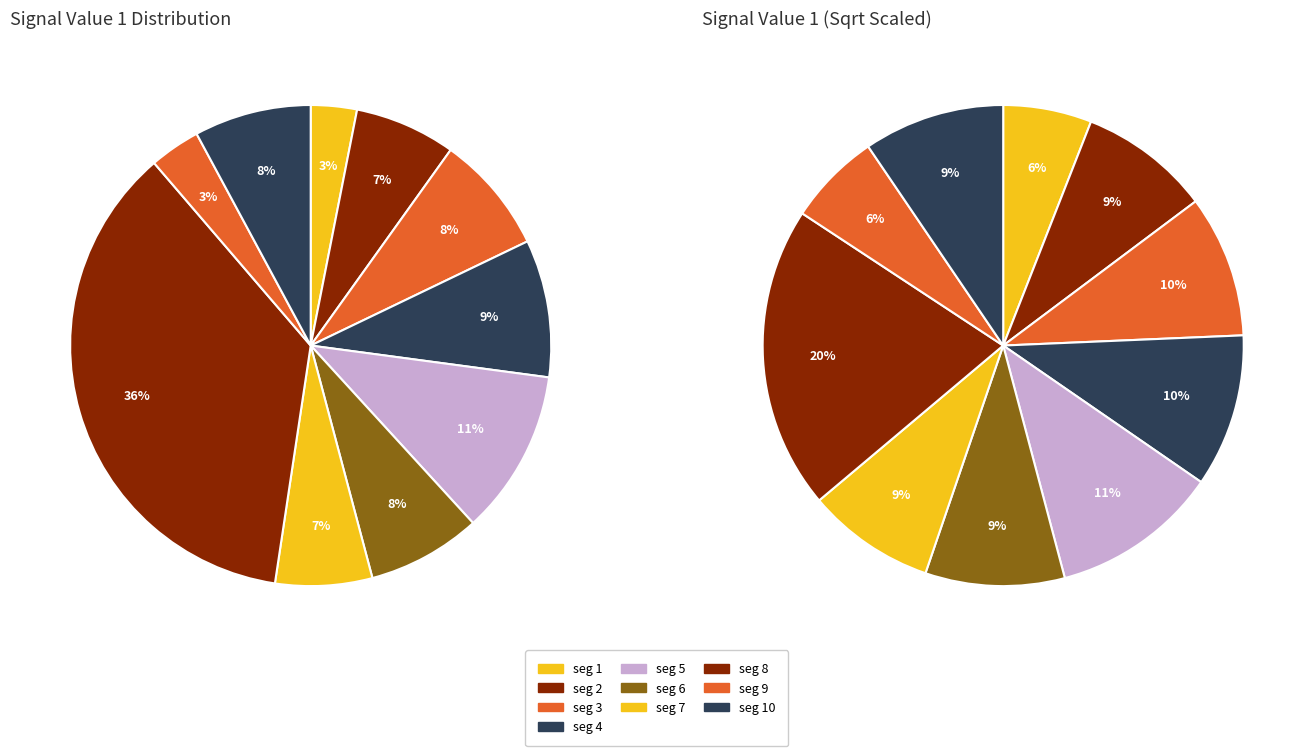

How many segments does this pie chart have?

10